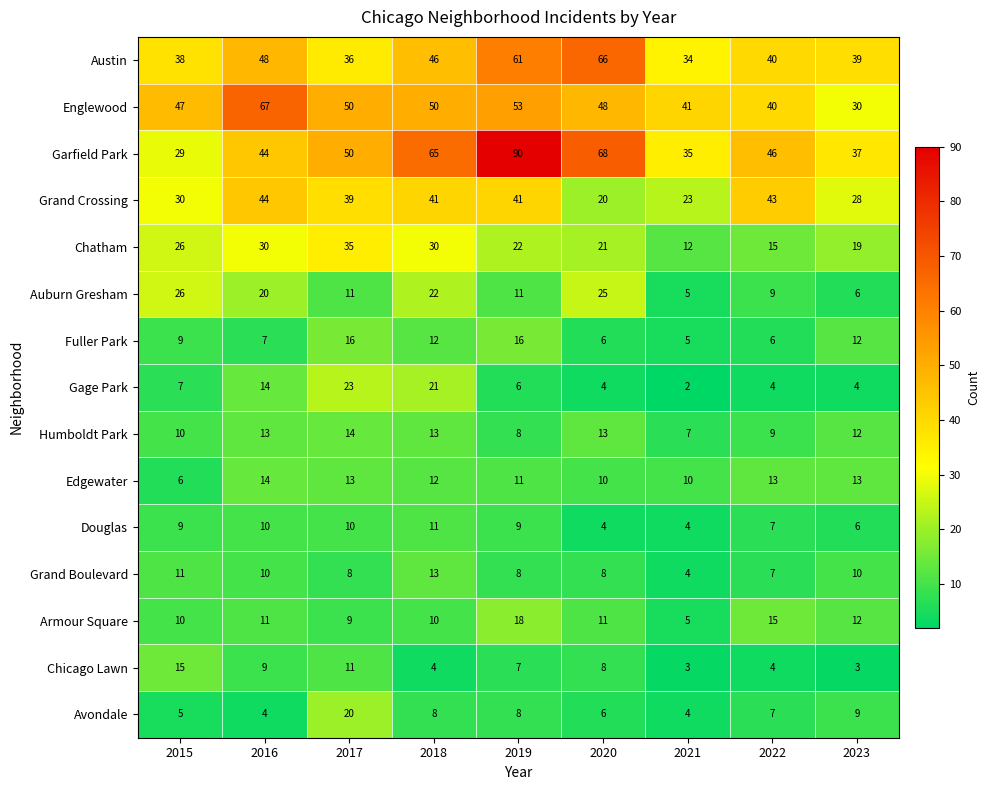

What is the spread (max minus min) of values at 2023?

36